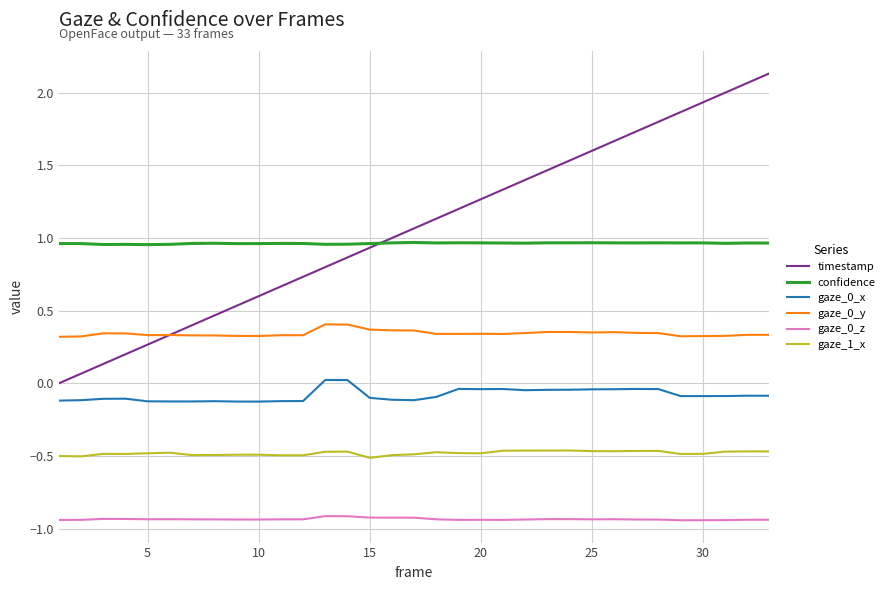

How many lines are shown in the chart?

6